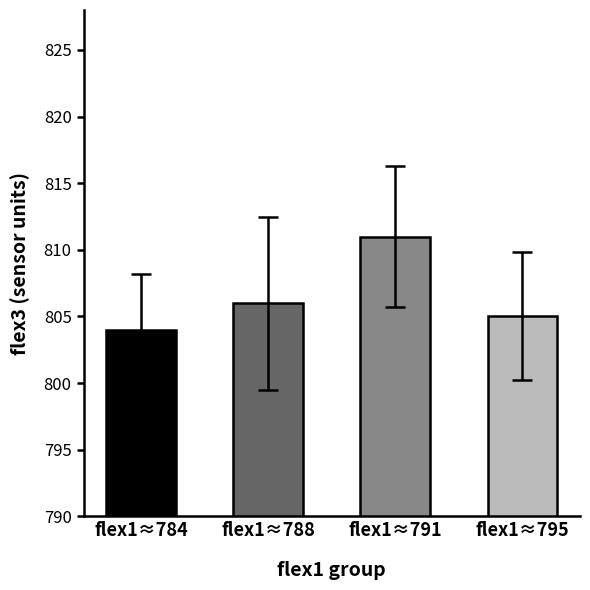

What is the difference between the maximum and minimum values?

7